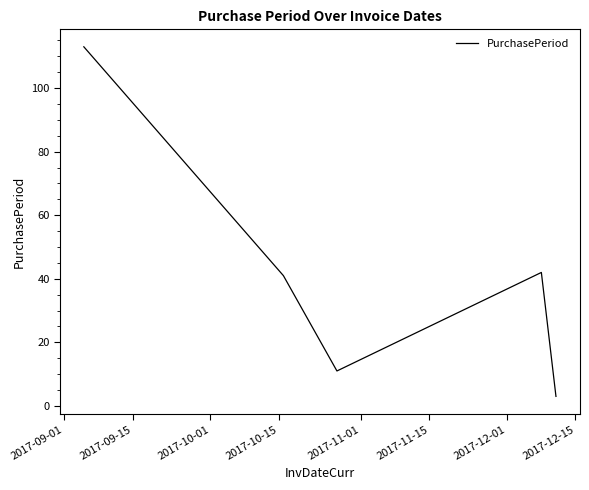

How many interior local peaks (higher than both neighbors) does the data have?

1